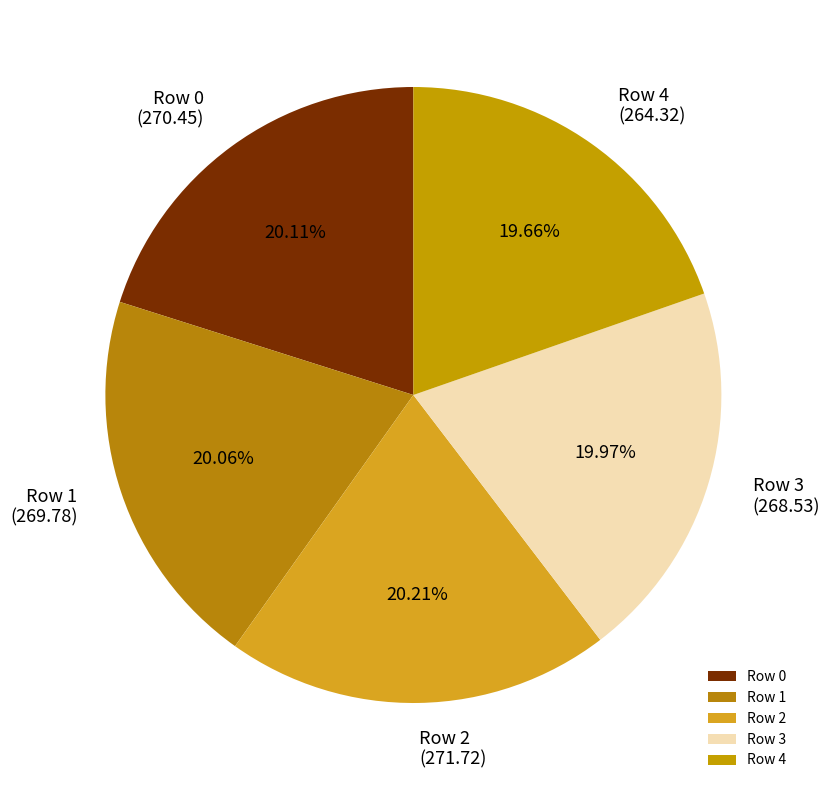

True or false: Row 4 accounts for 20% of the total.

True